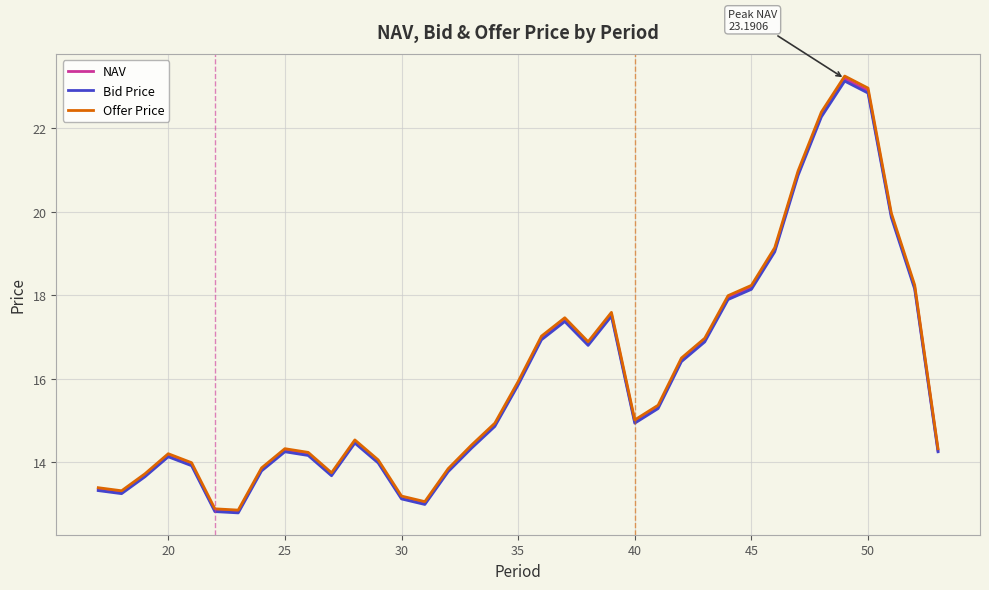

What is the highest value of the Bid Price series?

23.1